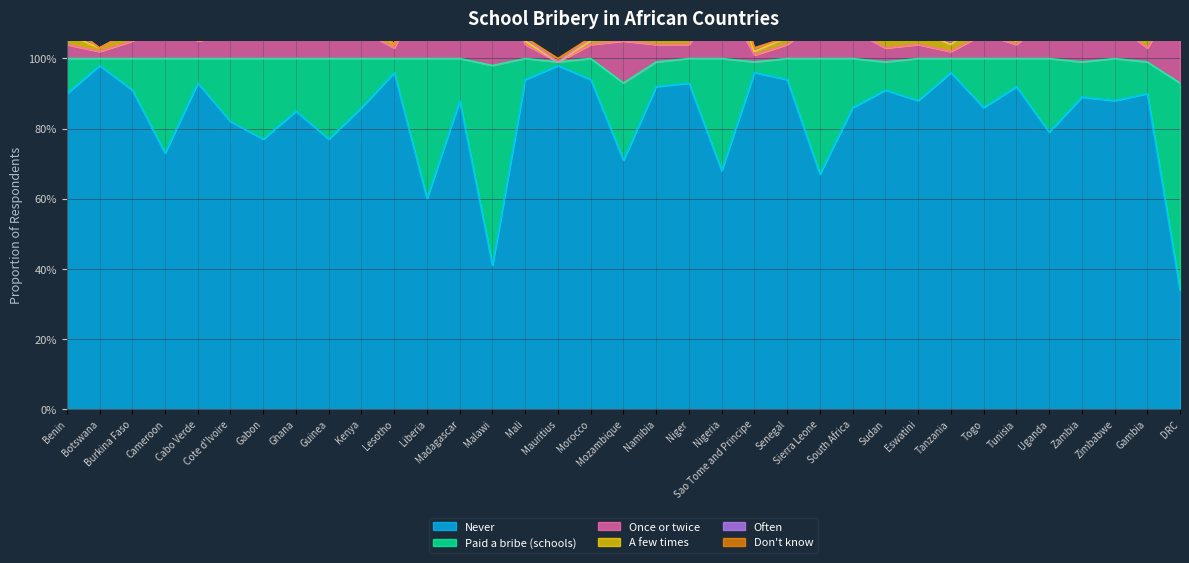

True or false: Once or twice and A few times intersect in this chart.

True